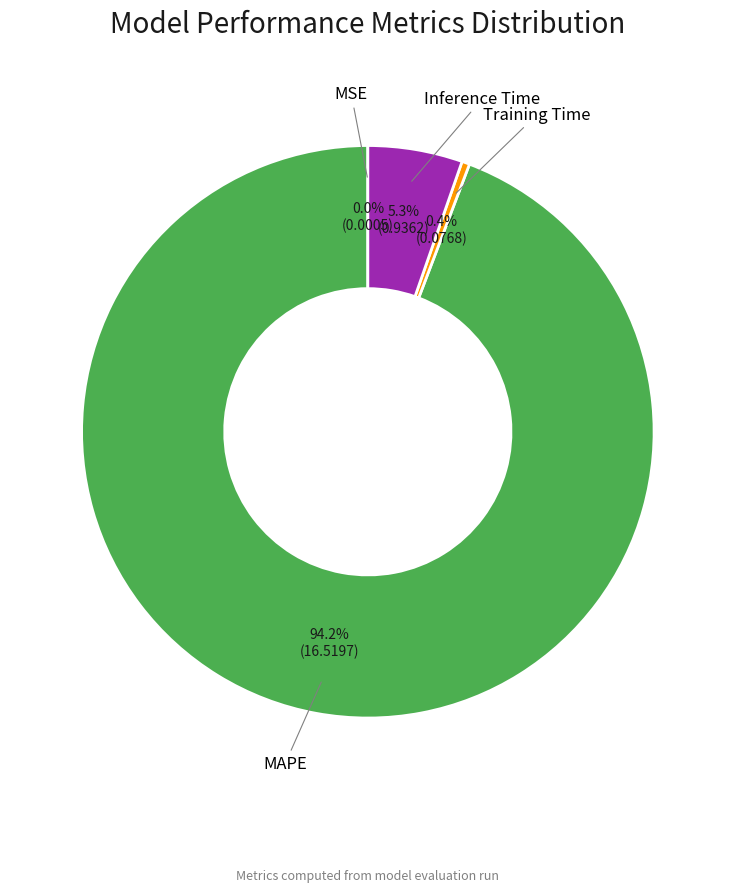

Which slice is the largest?

MAPE